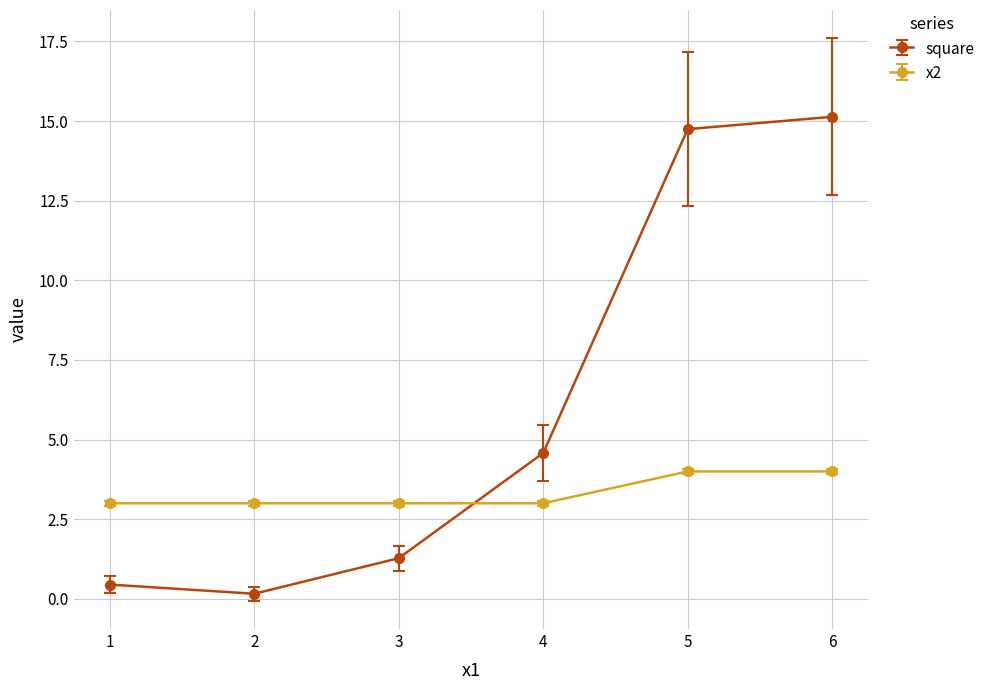

What are all the series names shown in the legend?

square, x2